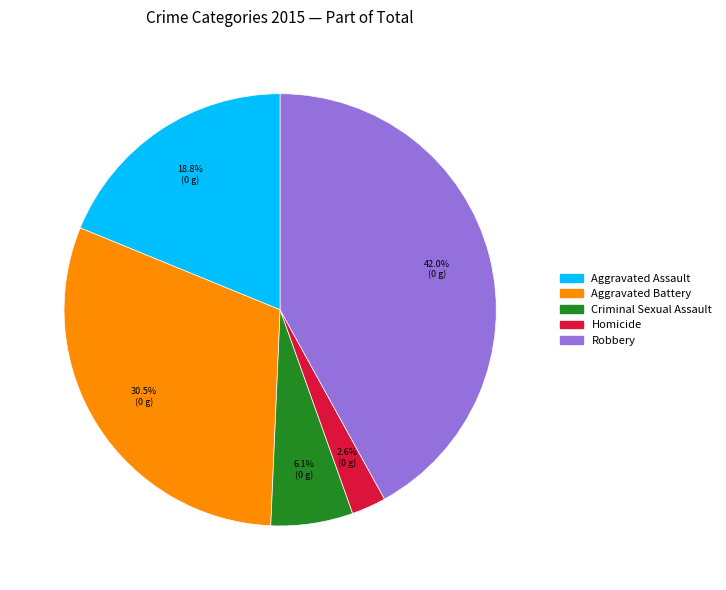

True or false: Robbery accounts for 42% of the total.

True